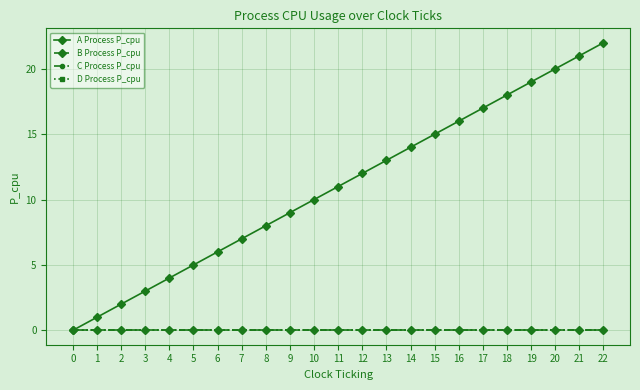

What is the total value across all series at 4?

4